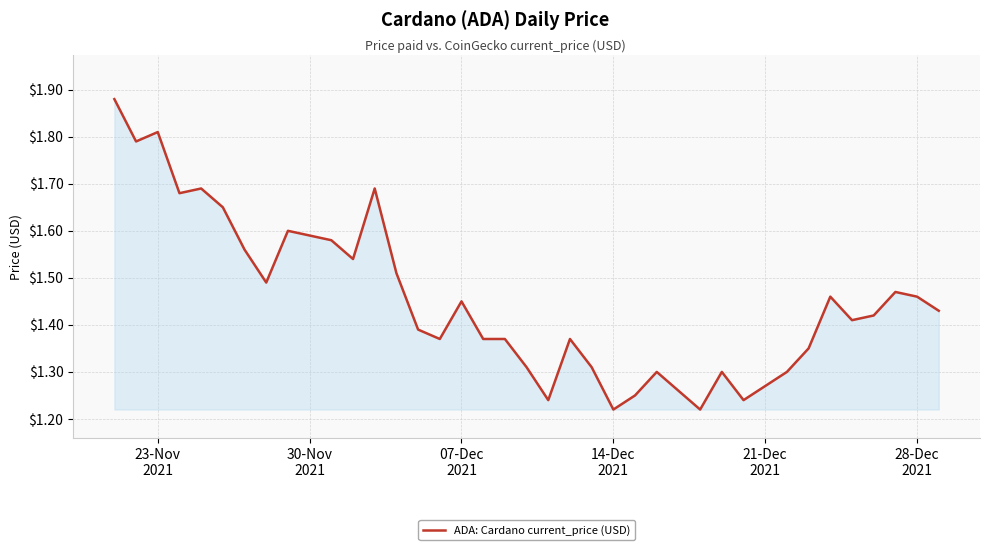

What is the maximum value shown in the chart?

1.9